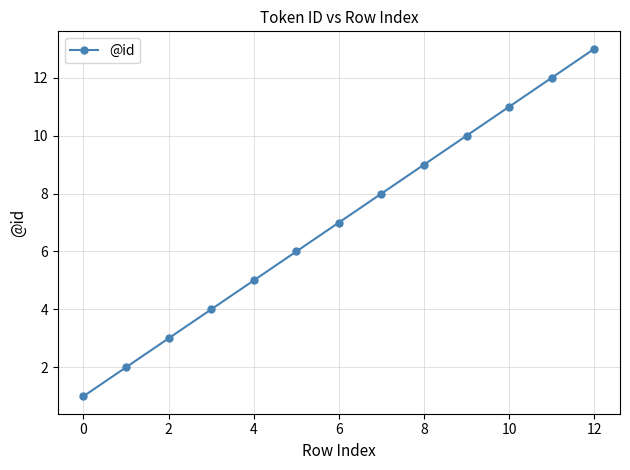

What is the average value?

7